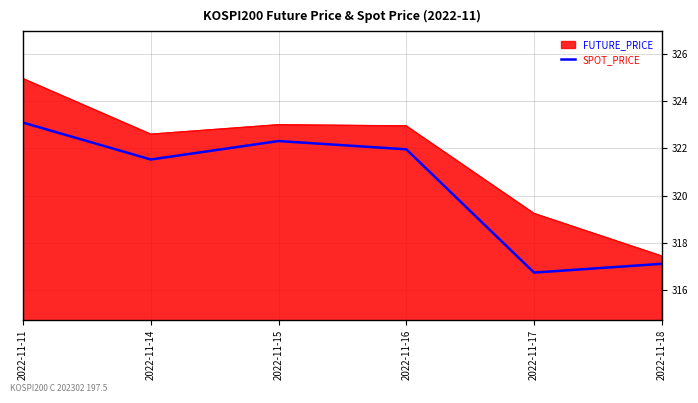

Where is SPOT_PRICE nearest to the value 319?

2022-11-18